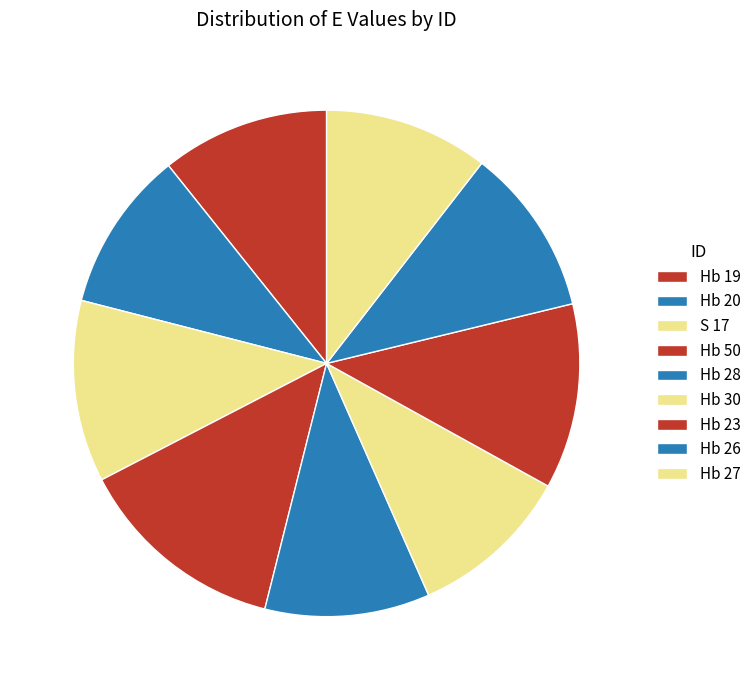

How many slices are in this pie chart?

9